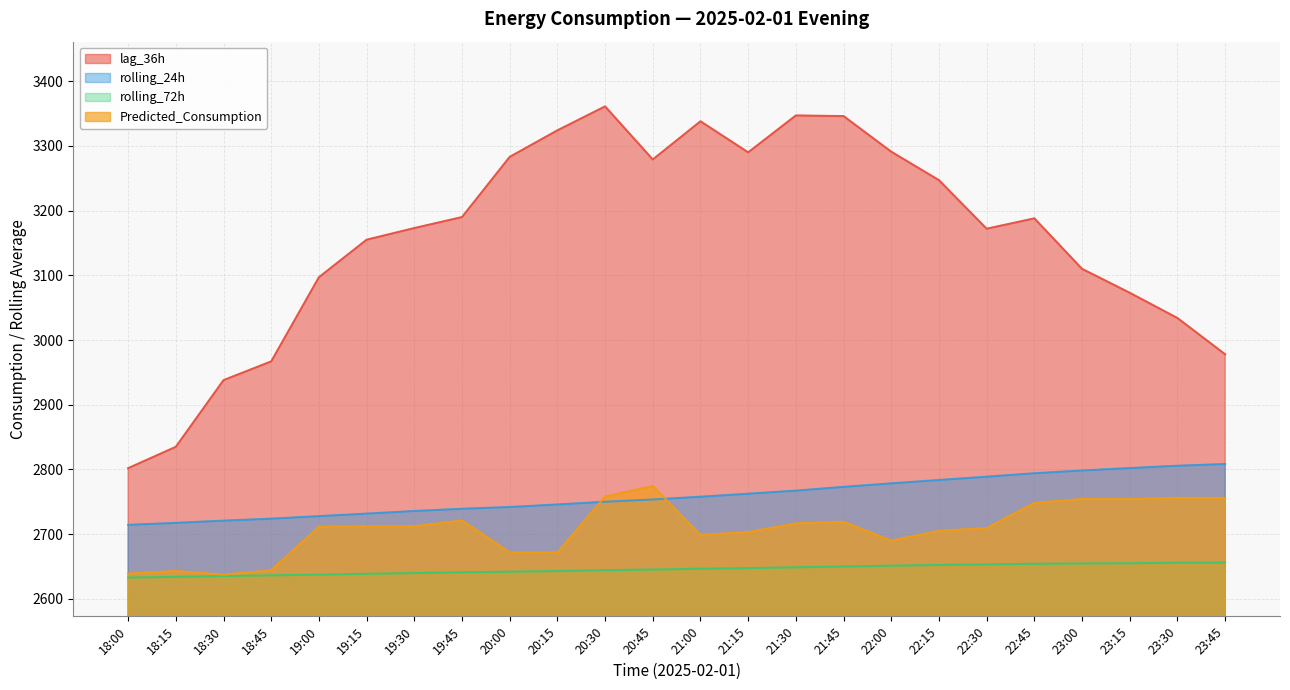

What is the label of the 11th point from the left?

20:30